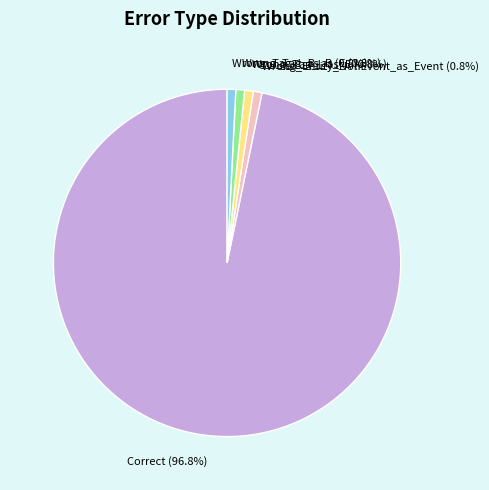

True or false: Wrong_Tag_I_as_E accounts for 11% of the total.

False